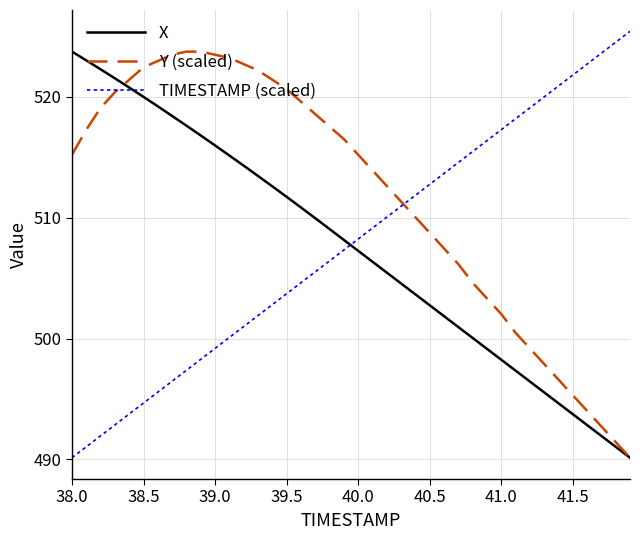

How many series are shown in this chart?

3